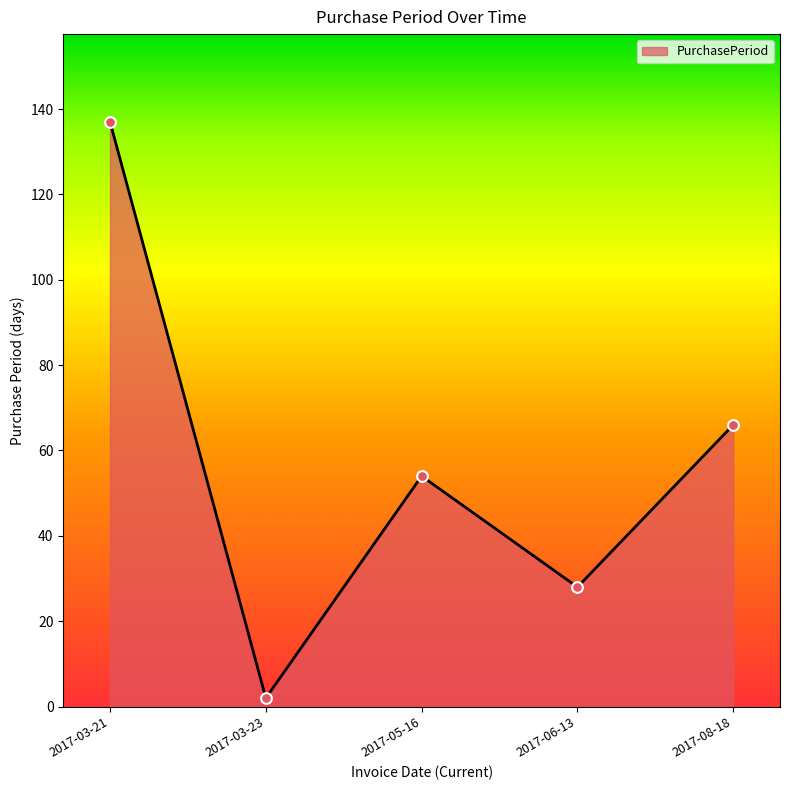

What is the change in value from 2017-03-21 to 2017-08-18?

-71